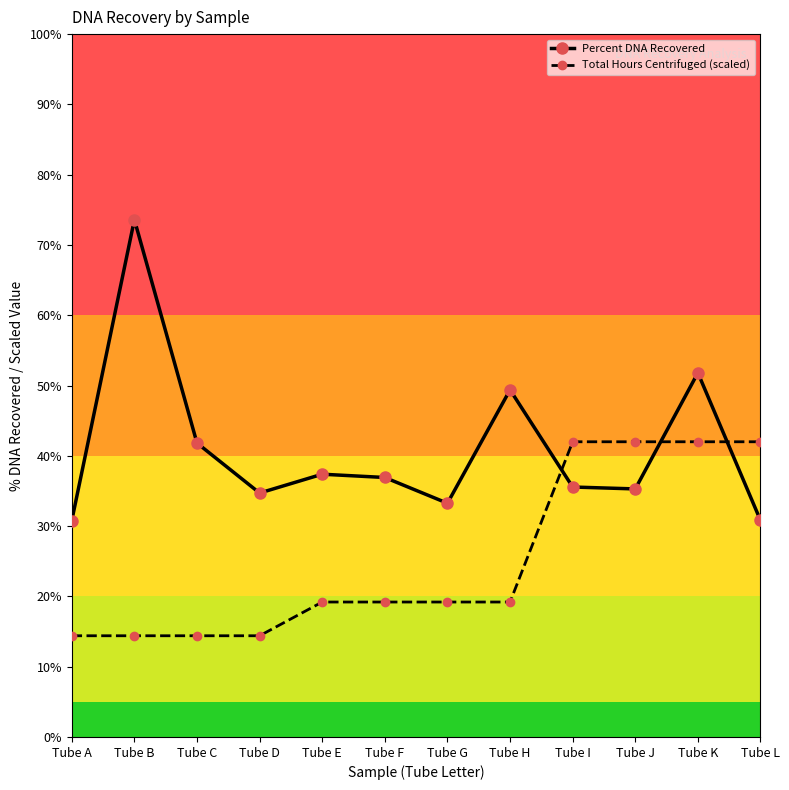

How many values in the Percent DNA Recovered series are below 36?

6